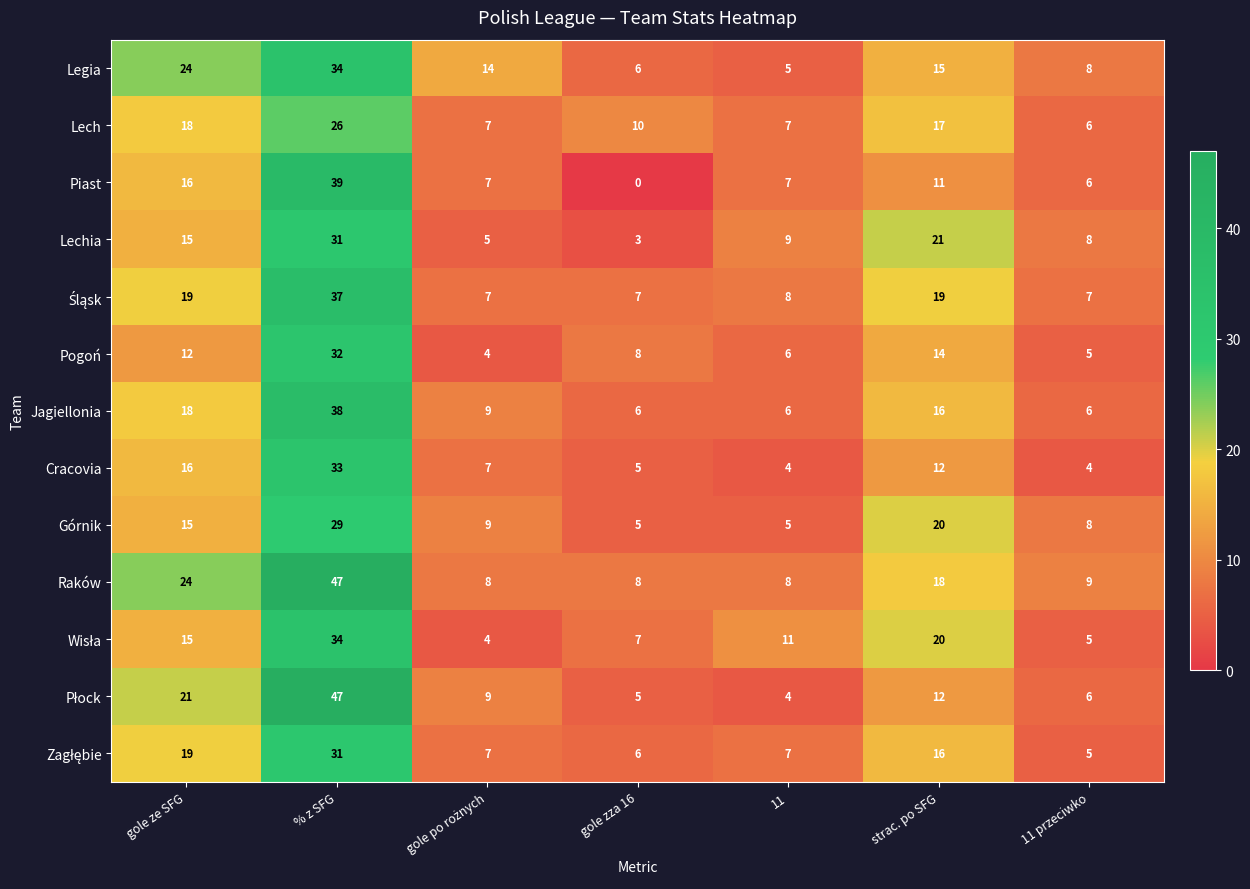

Between gole ze SFG and 11, which series saw the biggest shift?

Legia